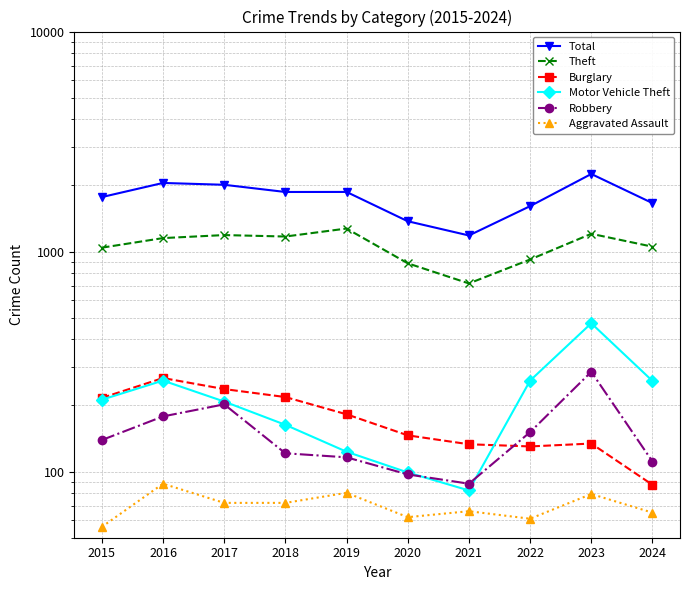

How many interior local peaks does the Theft series have?

3